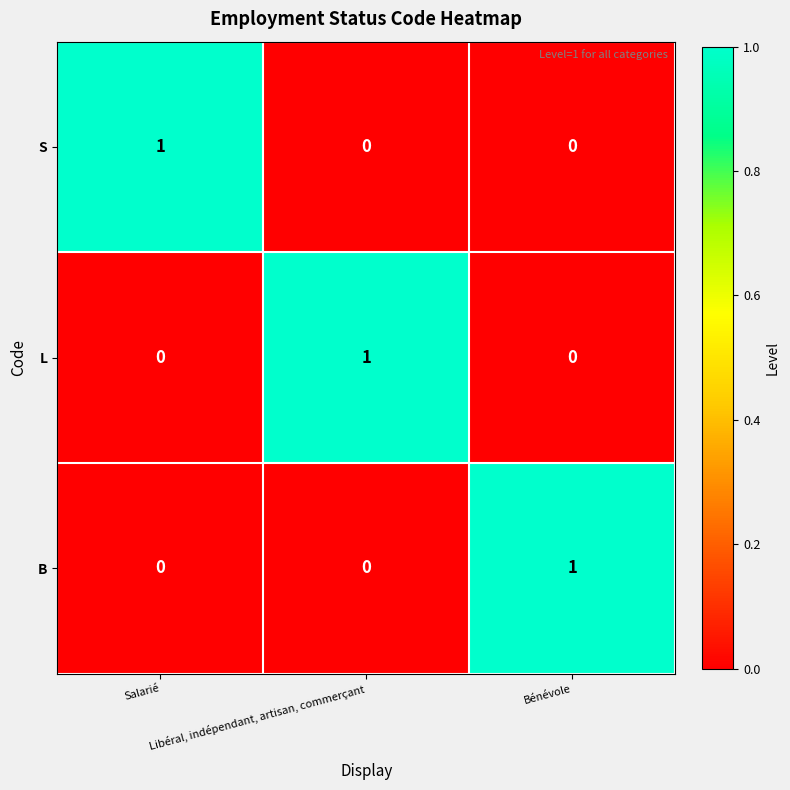

What is the total value across all series at Salarié?

1